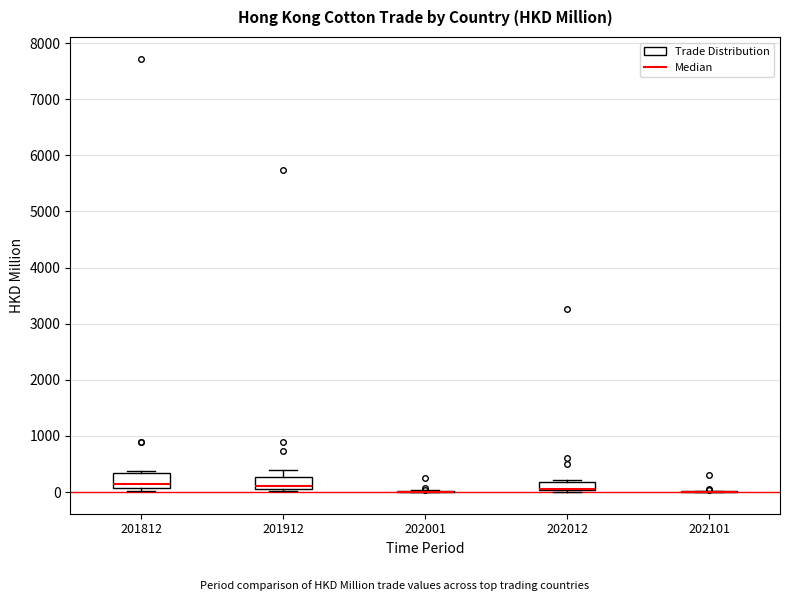

Where is the upper edge of the box at x = 201912 on the y-axis? The values are not printed on the chart, so give them approximately, as read against the axis.

300